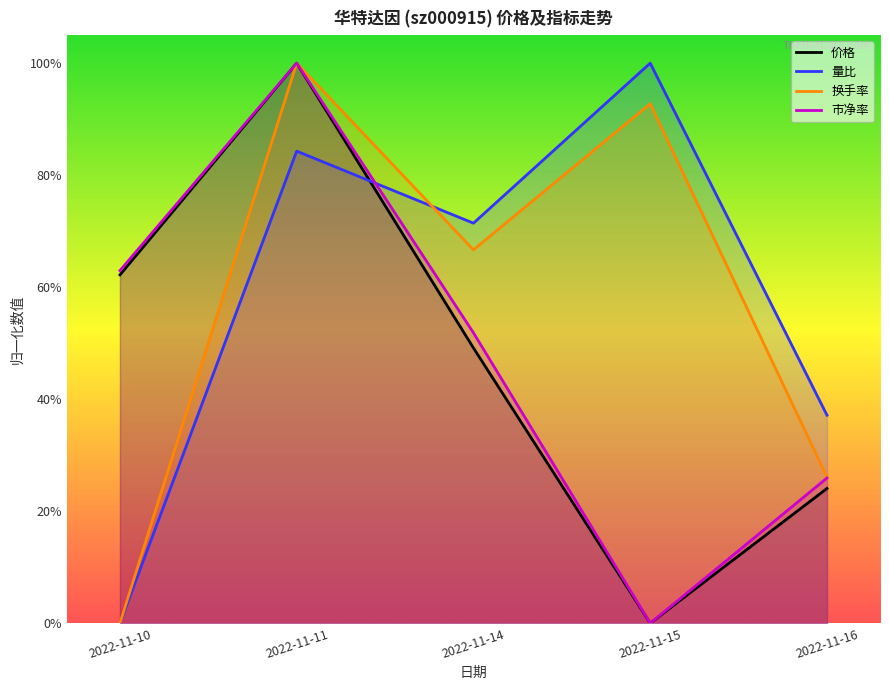

Is the value of 换手率 at 2022-11-10 greater than the value of 市净率 at 2022-11-15?

No